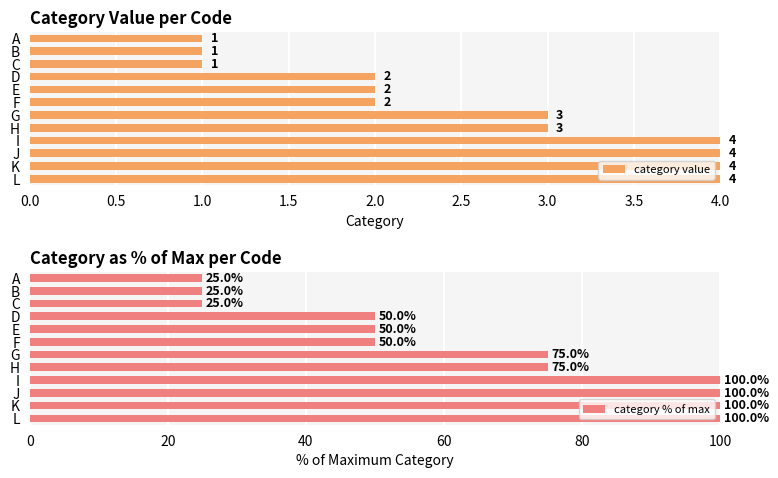

What is the highest value of the category % of max series?

100